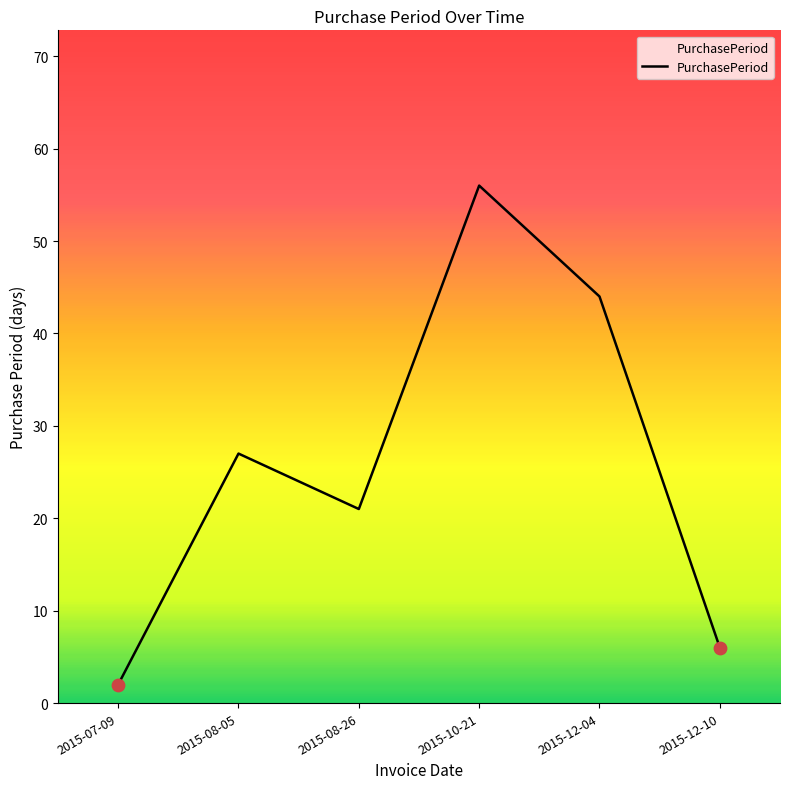

Between 2015-08-05 and 2015-10-21, which is larger?

2015-10-21